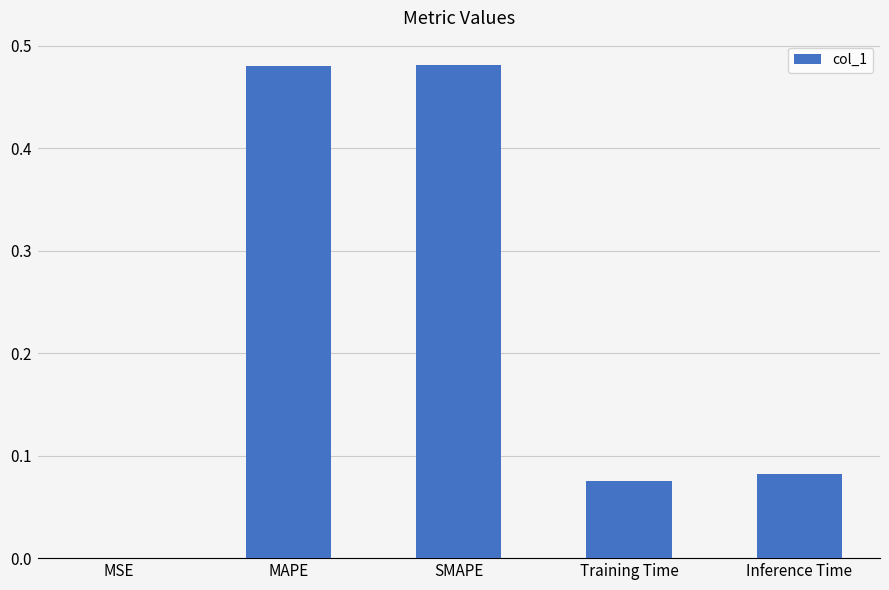

The value at MSE is 0.0. True or false?

False